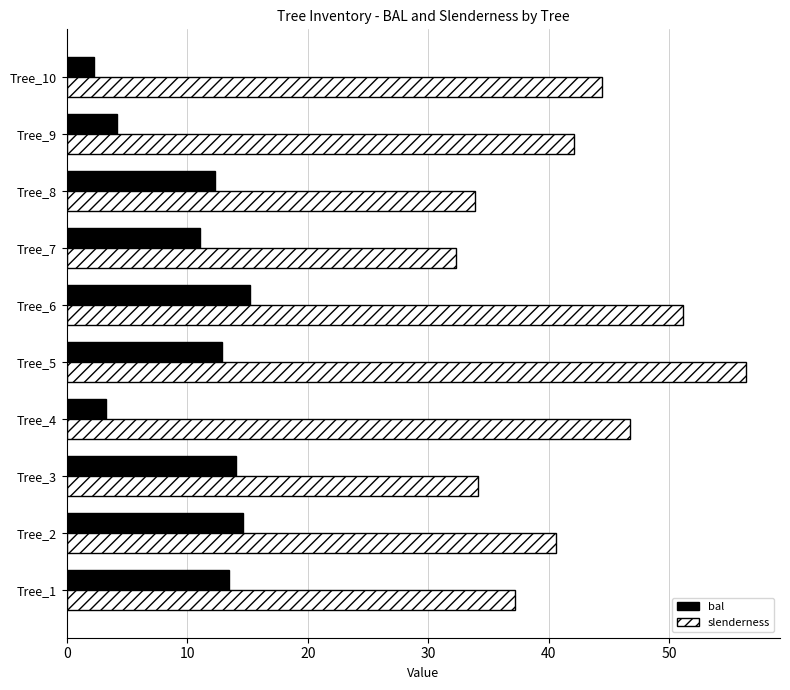

At Tree_3, list the series in order from largest to smallest.

slenderness, bal